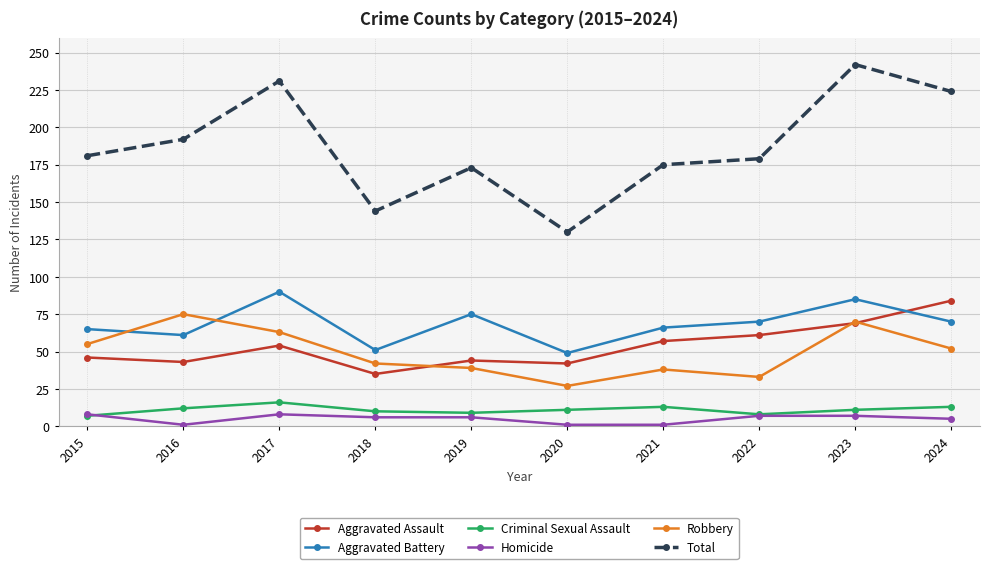

How many intersections are there between Aggravated Assault and Aggravated Battery?

1